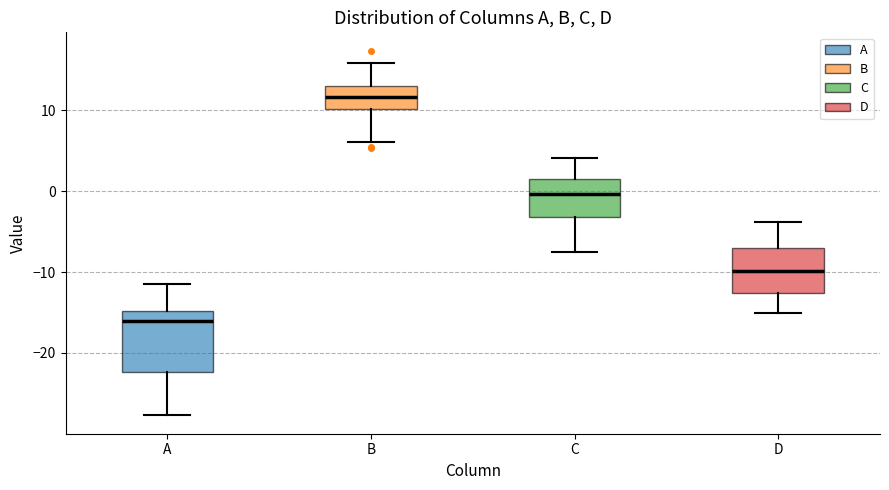

Where is the upper edge of the box for C on the y-axis? The values are not printed on the chart, so give them approximately, as read against the axis.

2